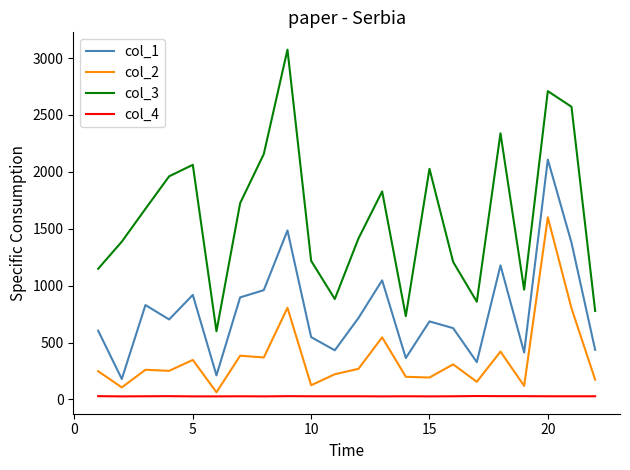

True or false: col_4 and col_3 cross at least once.

False